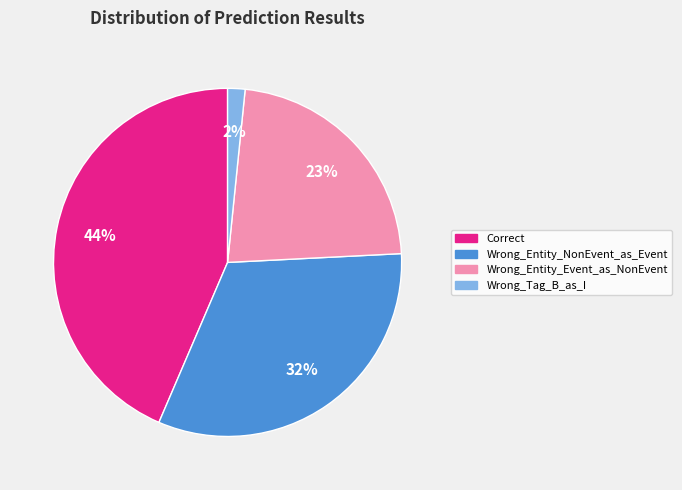

Between Wrong_Tag_B_as_I and Correct, which is larger?

Correct